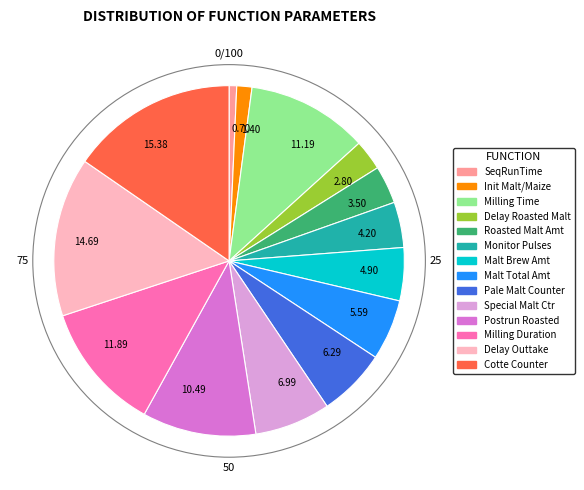

Count the number of slices in the pie.

14